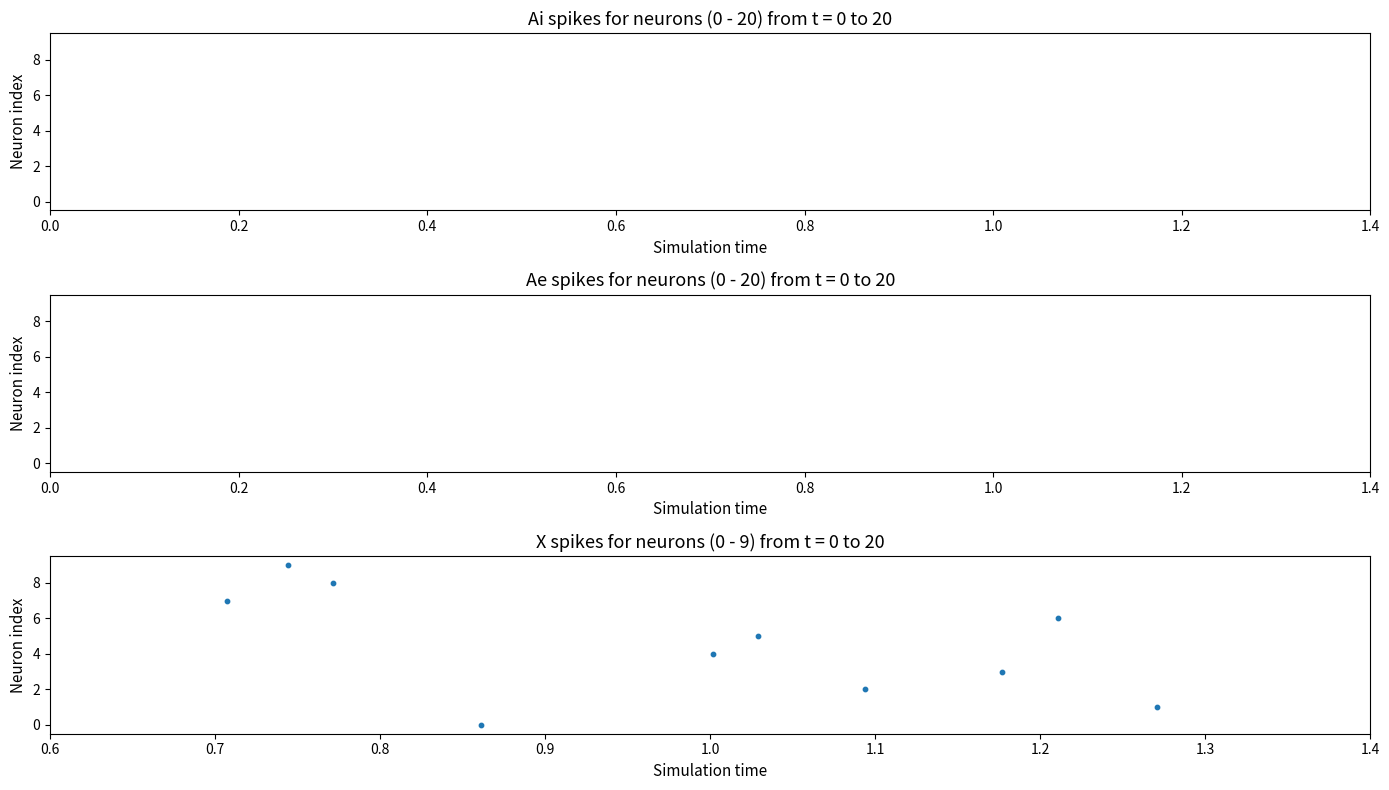

What is the range of Y values (max minus min)?

9